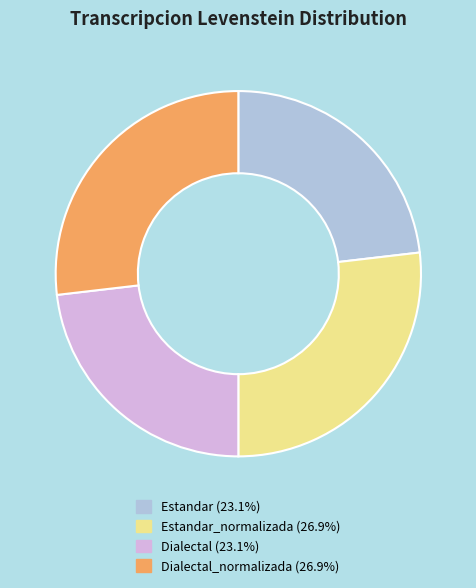

Is there any slice that represents more than half of the pie?

No